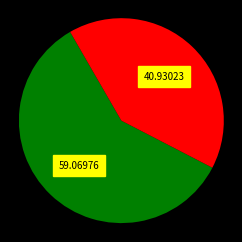

Is there a majority slice in this chart?

Yes